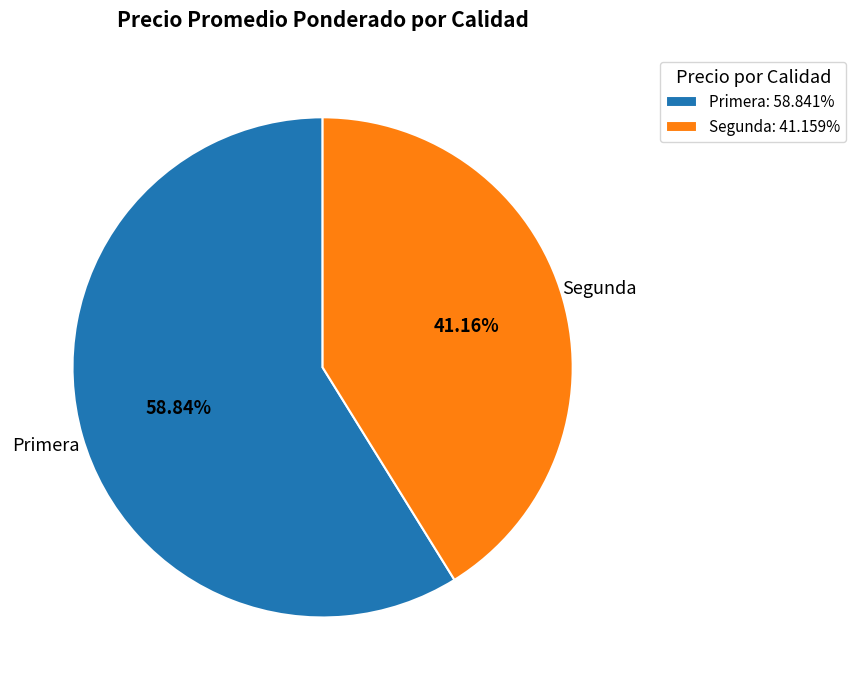

Combined, do Primera: 58.841% and Segunda: 41.159% account for over 50%?

Yes